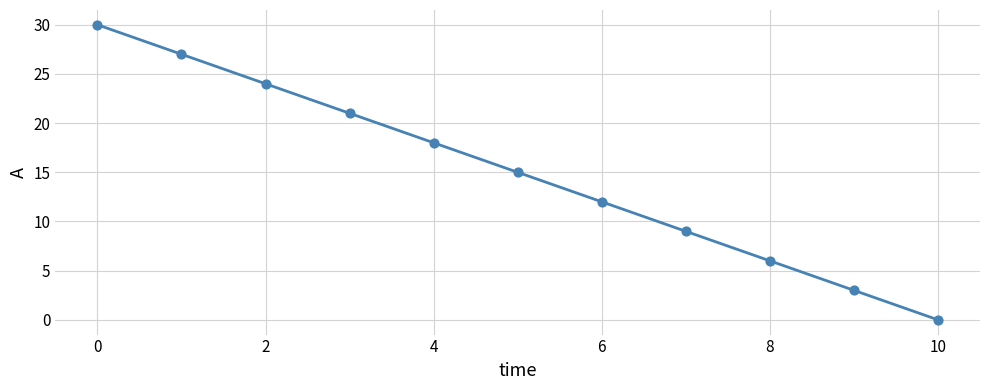

What is the range of Y values (max minus min)?

30